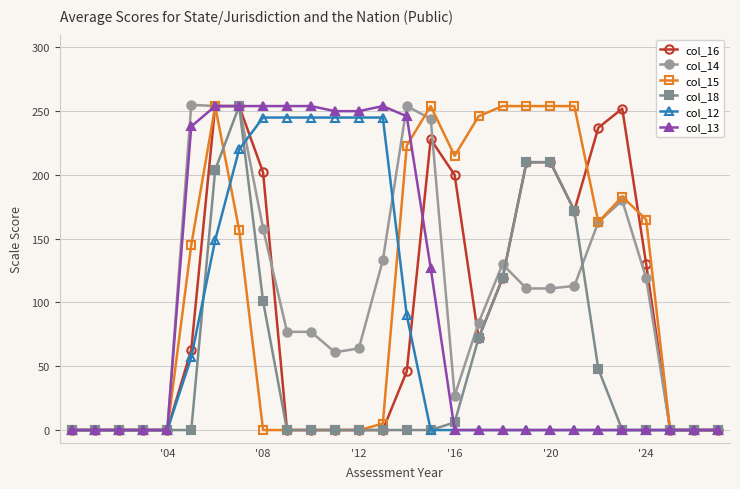

At how many categories does at least one series exceed 95?

20